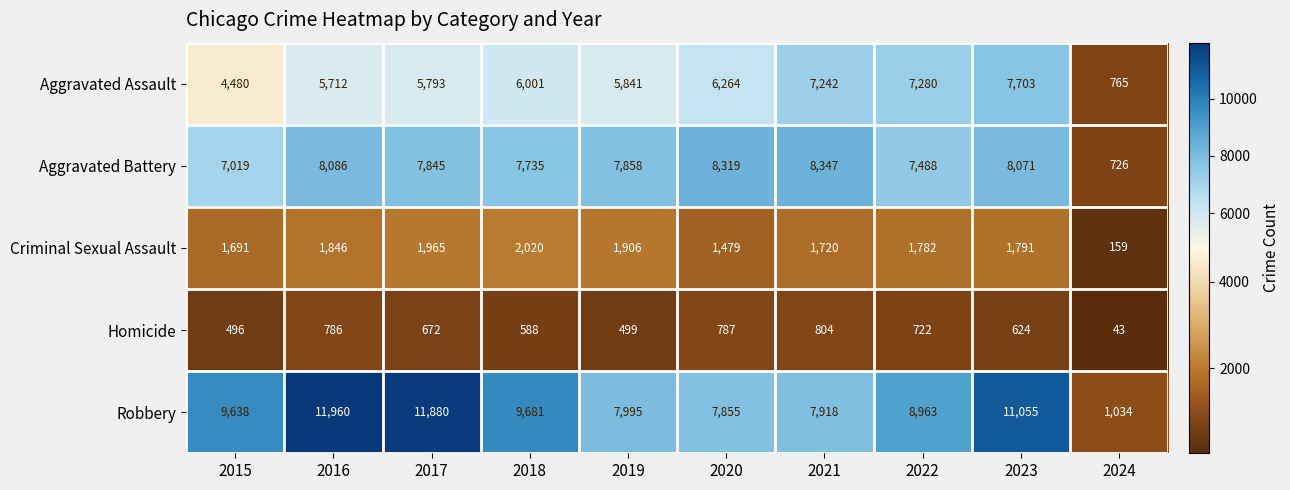

Where does the Homicide series first go above 672?

2016